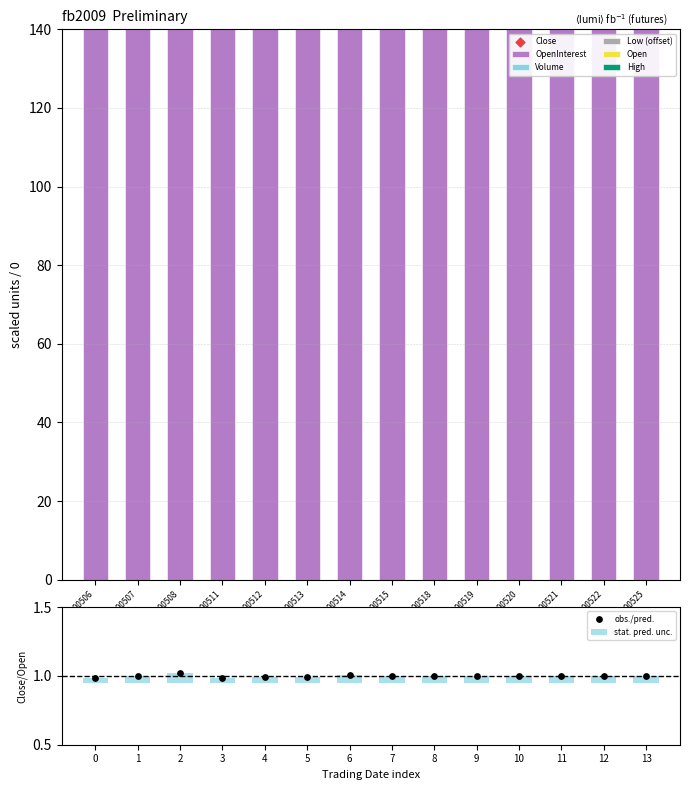

At how many categories does at least one series exceed 430?

1